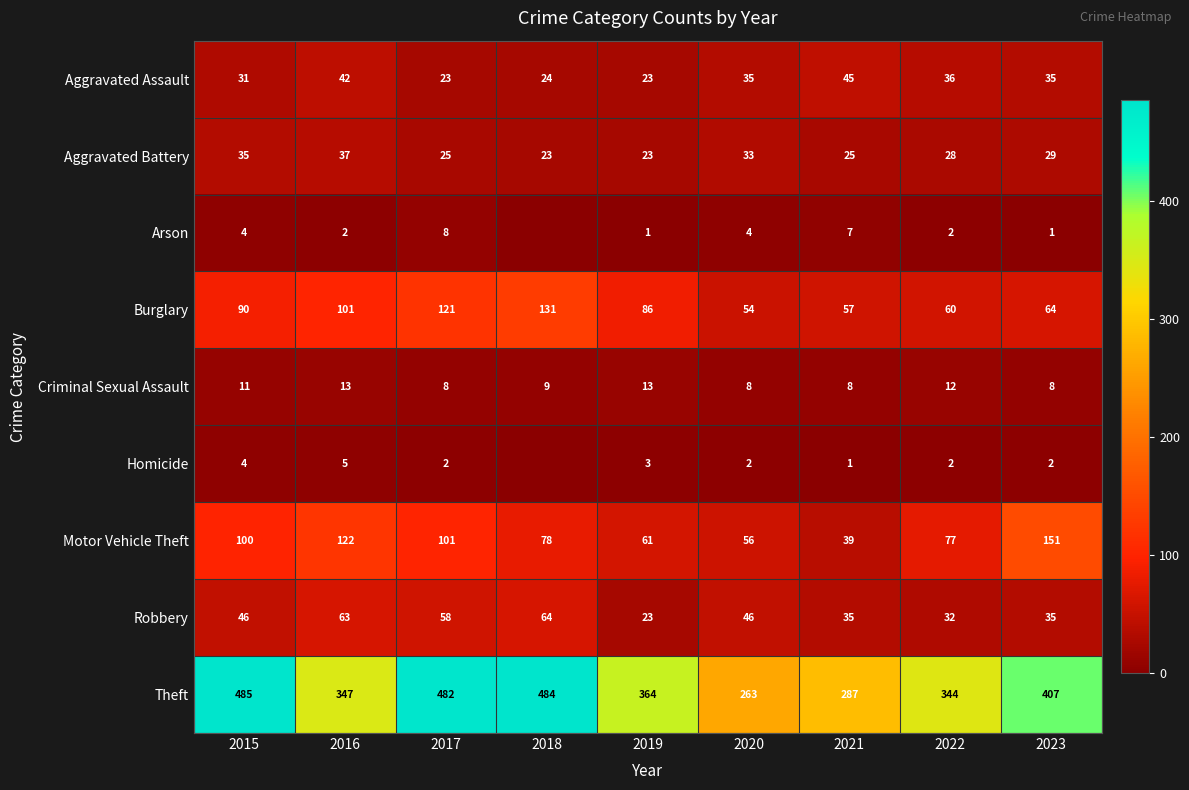

What is the lowest value of the Aggravated Battery series?

23